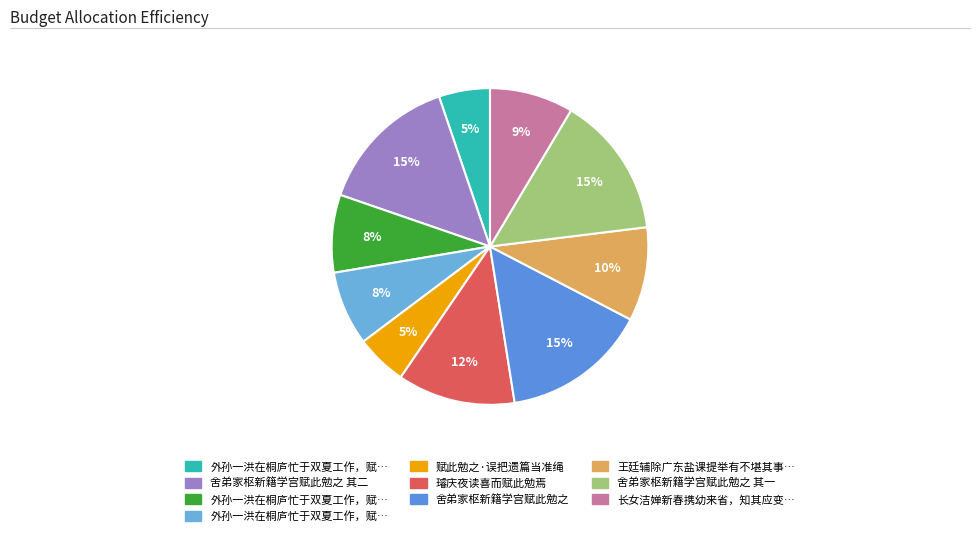

How many segments does this pie chart have?

10